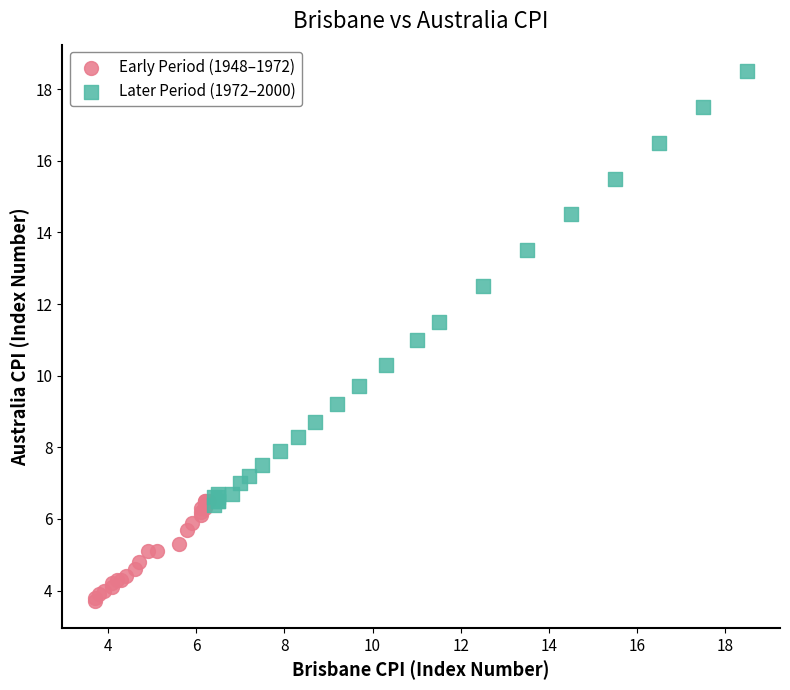

Which series has the widest spread of Y values?

Later Period (1972–2000)